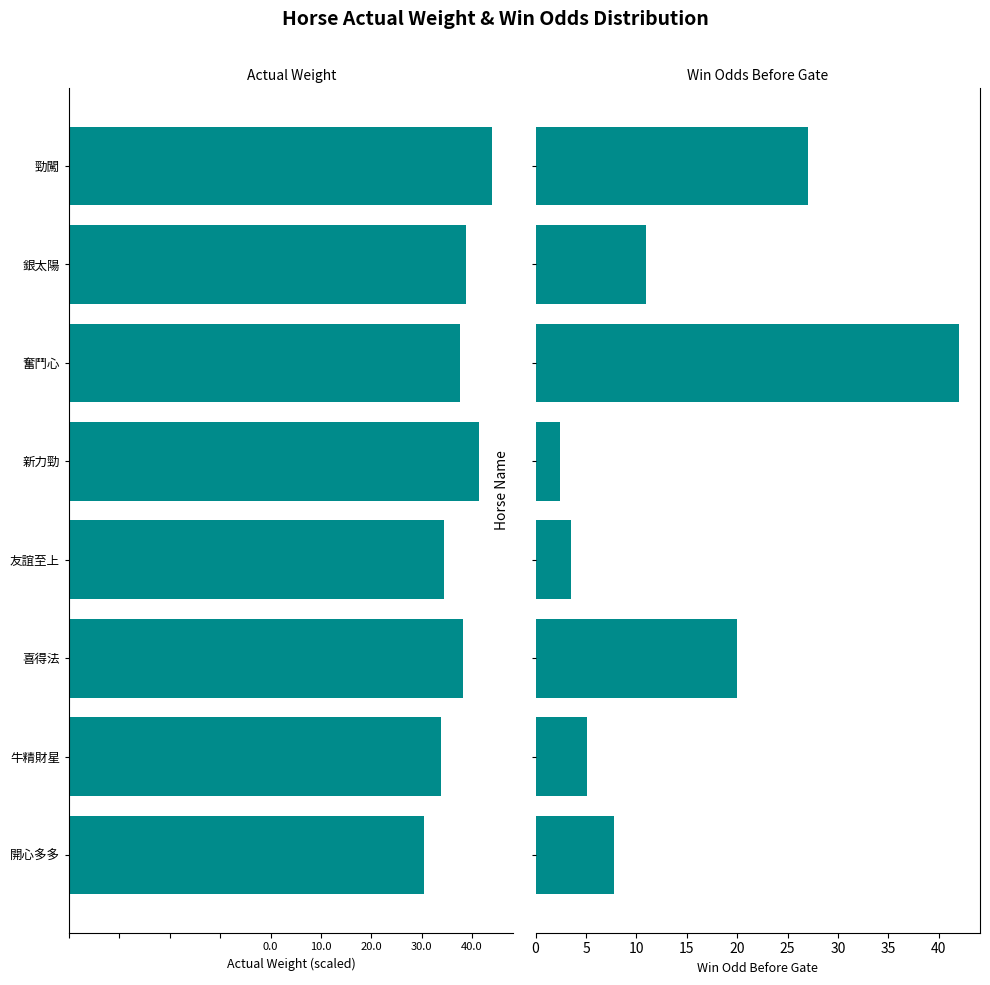

Is it true that ActualWt equals -70.0 at 新力勁?

False